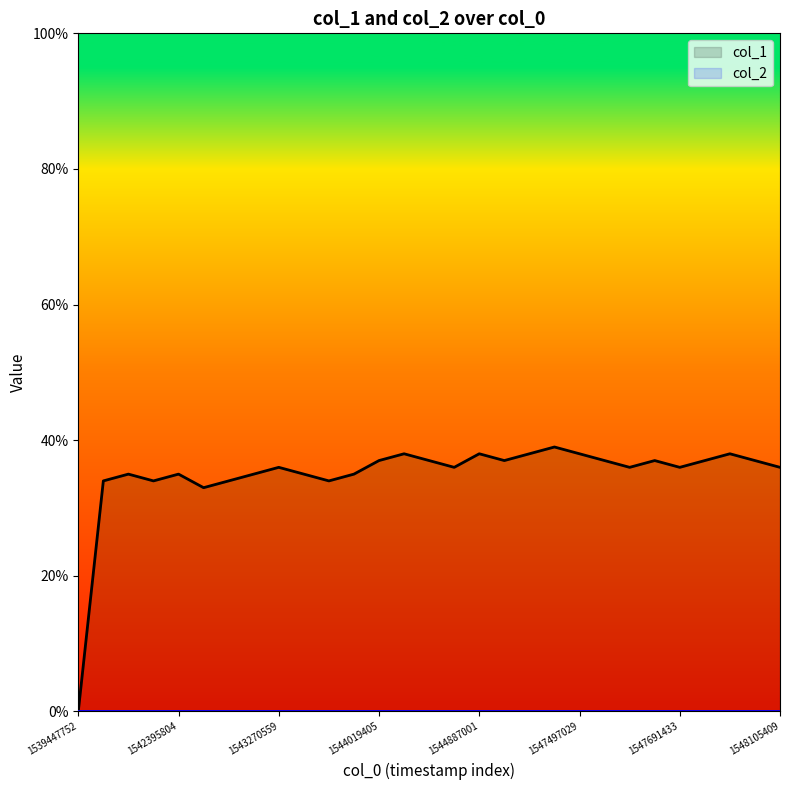

At which label is the value closest to 19?

1542406567